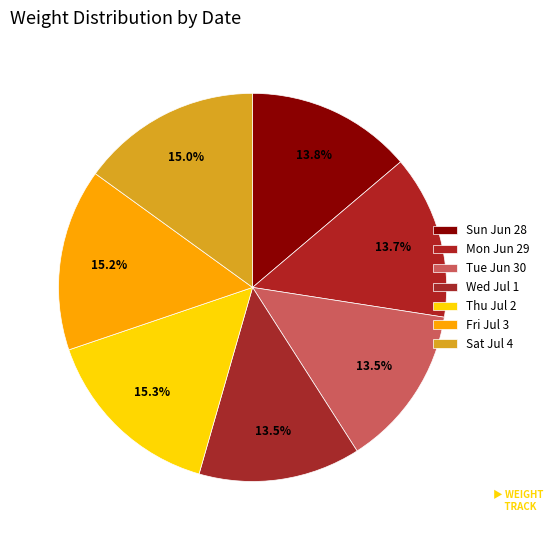

To the nearest percent, what portion does Mon Jun 29 represent?

14%